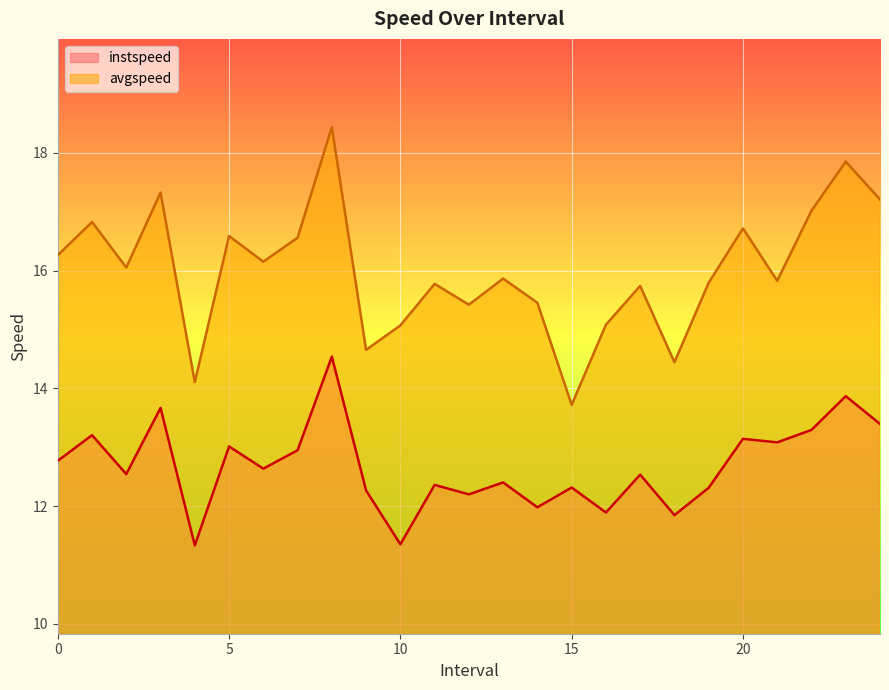

True or false: avgspeed and instspeed cross at least once.

False